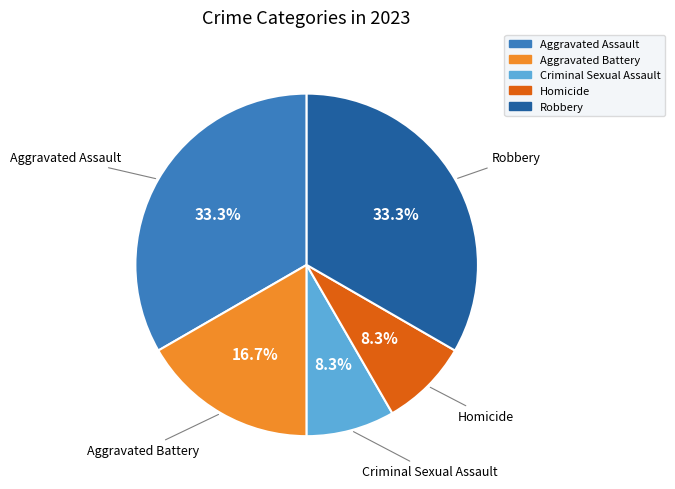

Does Robbery account for over 50% of the chart?

No